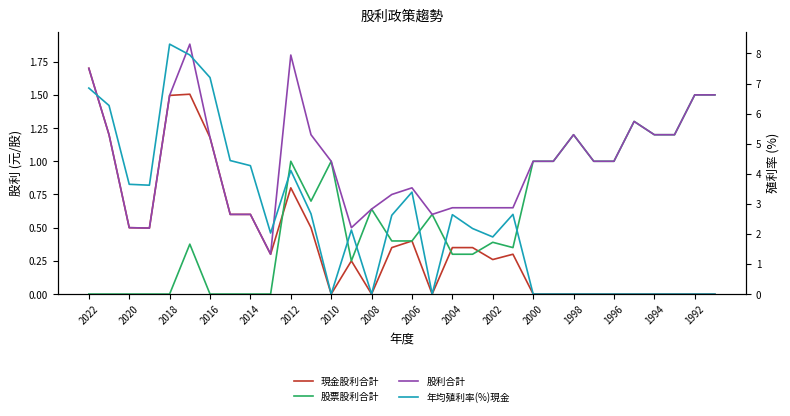

What is the sum of all 股票股利合計 values?

18.6